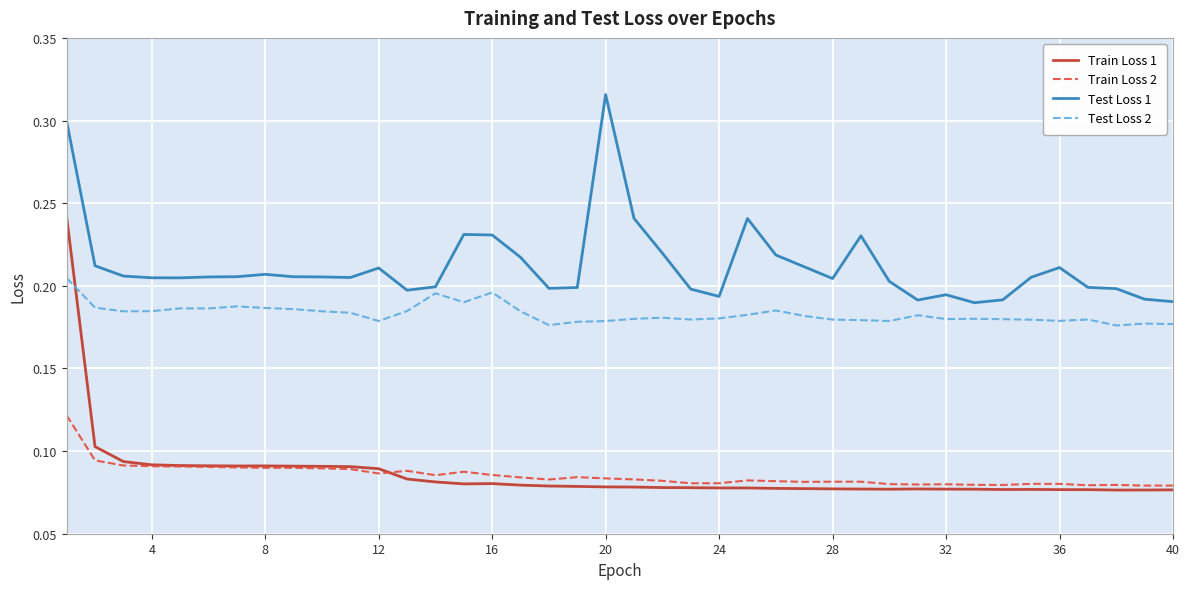

True or false: Train Loss 1 and Test Loss 1 intersect in this chart.

False